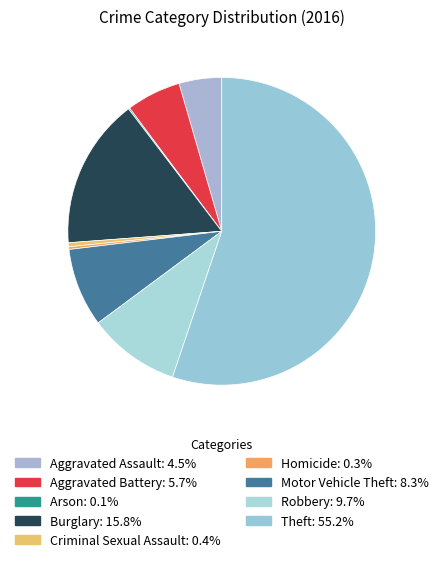

What percentage is the Theft slice, to the nearest percent?

55%